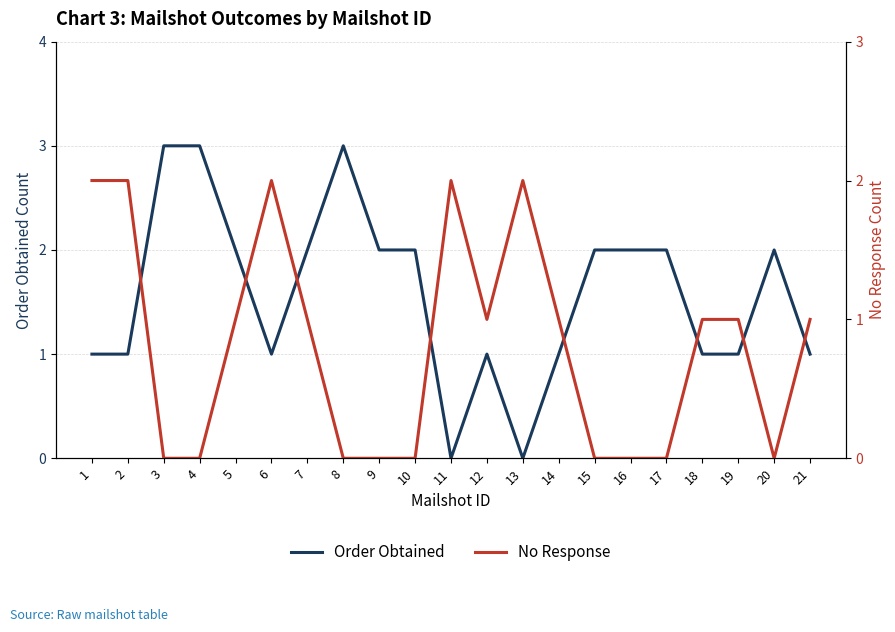

Which series has the largest total across all categories?

Order Obtained